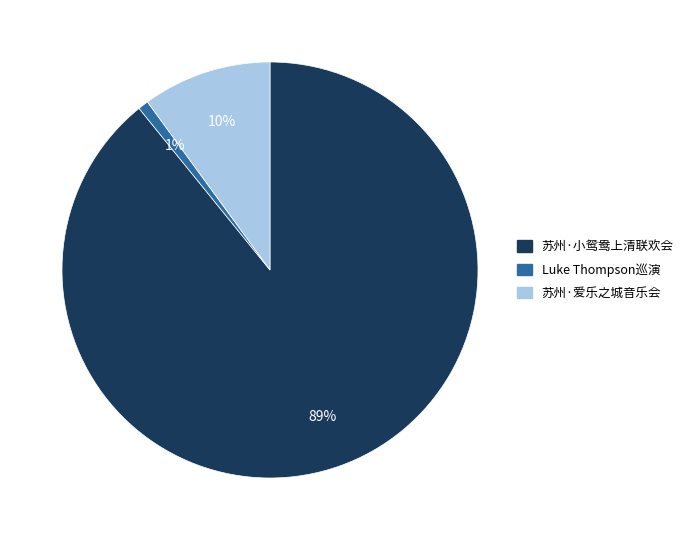

Which has a higher value, 苏州·小鸳鸯上清联欢会 or 苏州·爱乐之城音乐会?

苏州·小鸳鸯上清联欢会